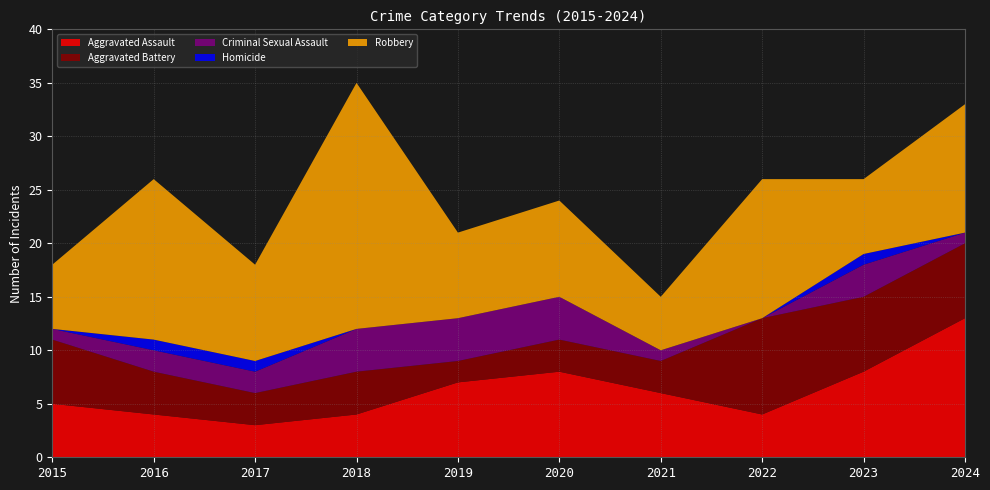

Reading left to right, transcribe all the data shown in this chart.

Aggravated Assault: 5	4	3	4	7	8	6	4	8	13
Aggravated Battery: 6	4	3	4	2	3	3	9	7	7
Criminal Sexual Assault: 1	2	2	4	4	4	1	0	3	1
Homicide: 0	1	1	0	0	0	0	0	1	0
Robbery: 6	15	9	23	8	9	5	13	7	12